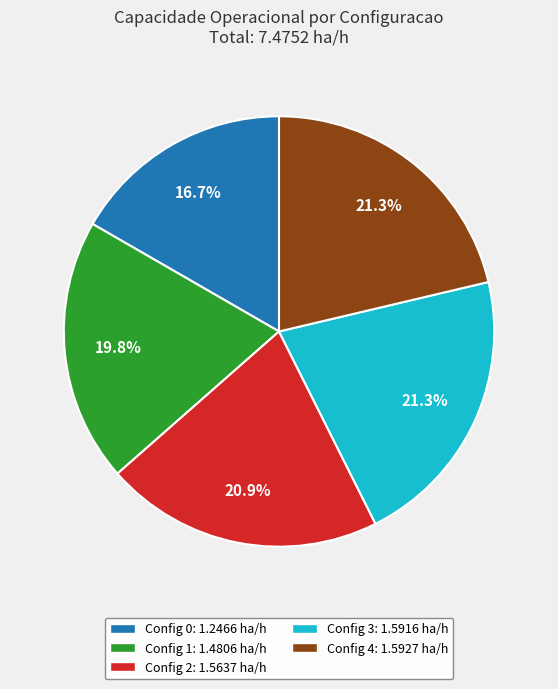

Is there a majority slice in this chart?

No